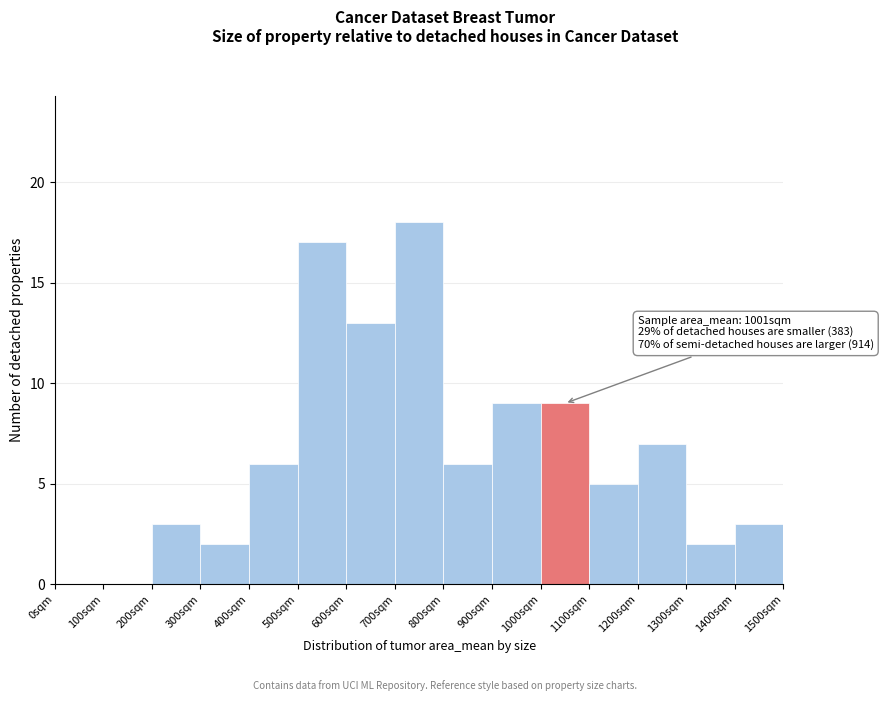

Which range on the x-axis has the tallest bar?

700 to 800